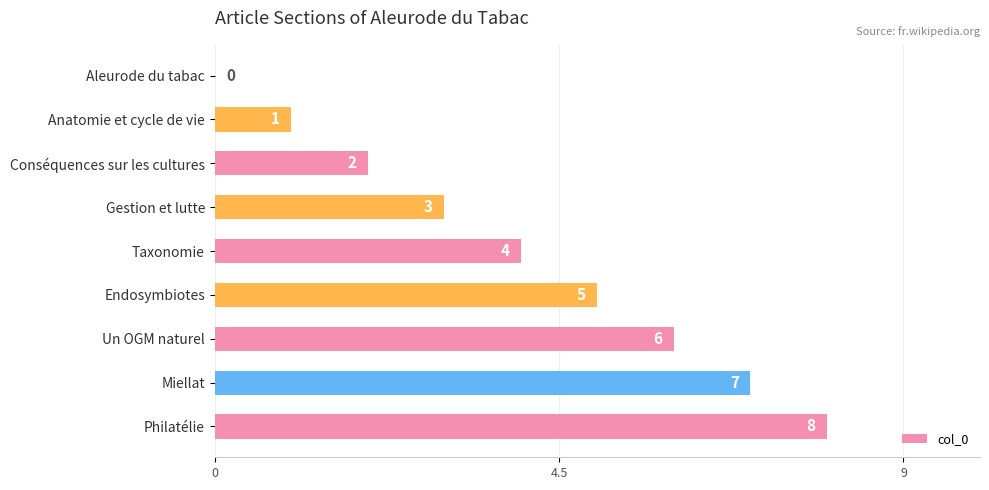

At which label is the value closest to 4?

Taxonomie